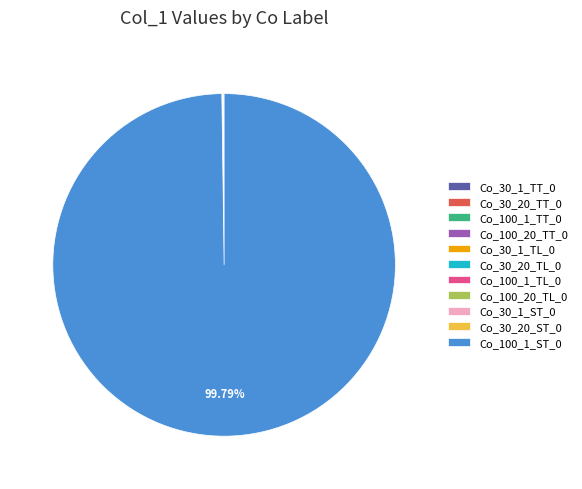

Is there any slice that represents more than half of the pie?

Yes